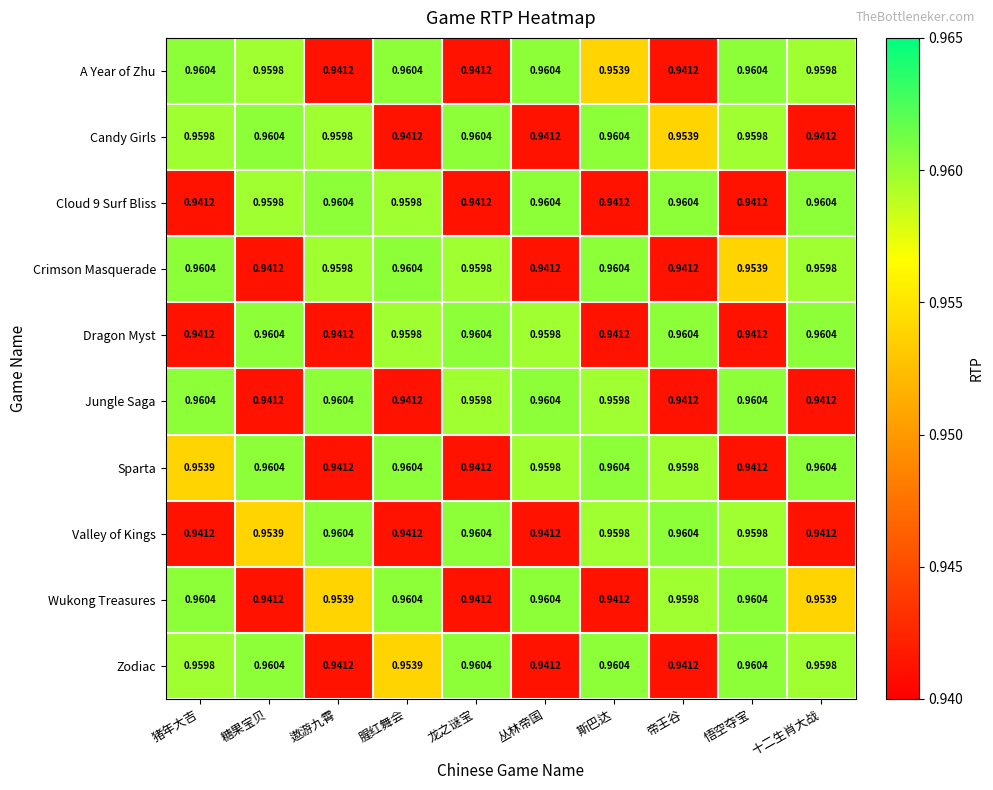

Is the value of Cloud 9 Surf Bliss at 龙之谜宝 greater than the value of Candy Girls at 悟空夺宝?

No